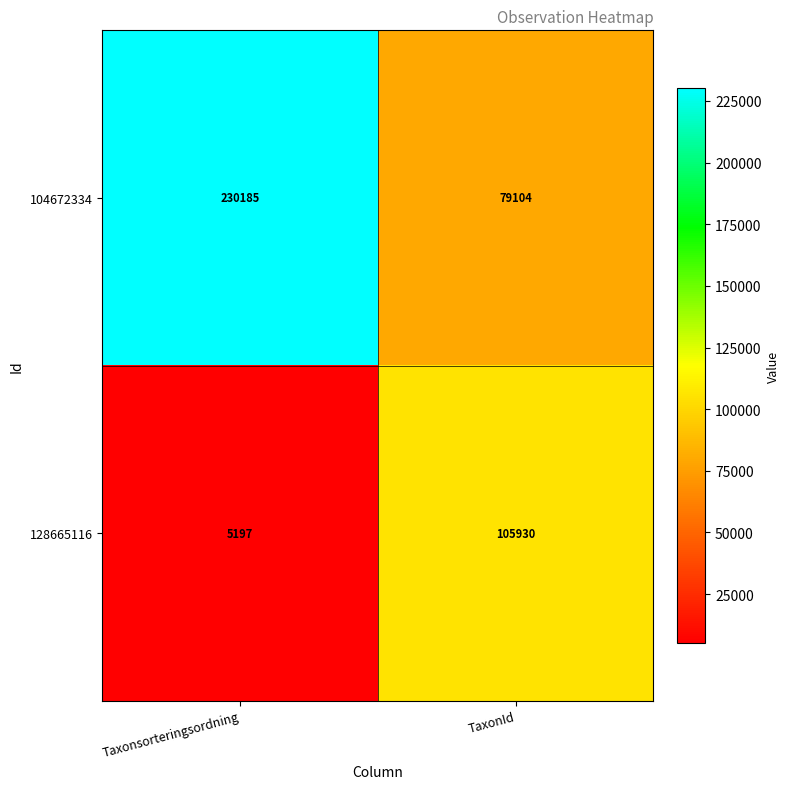

Where is 128665116 nearest to the value 55563?

Taxonsorteringsordning